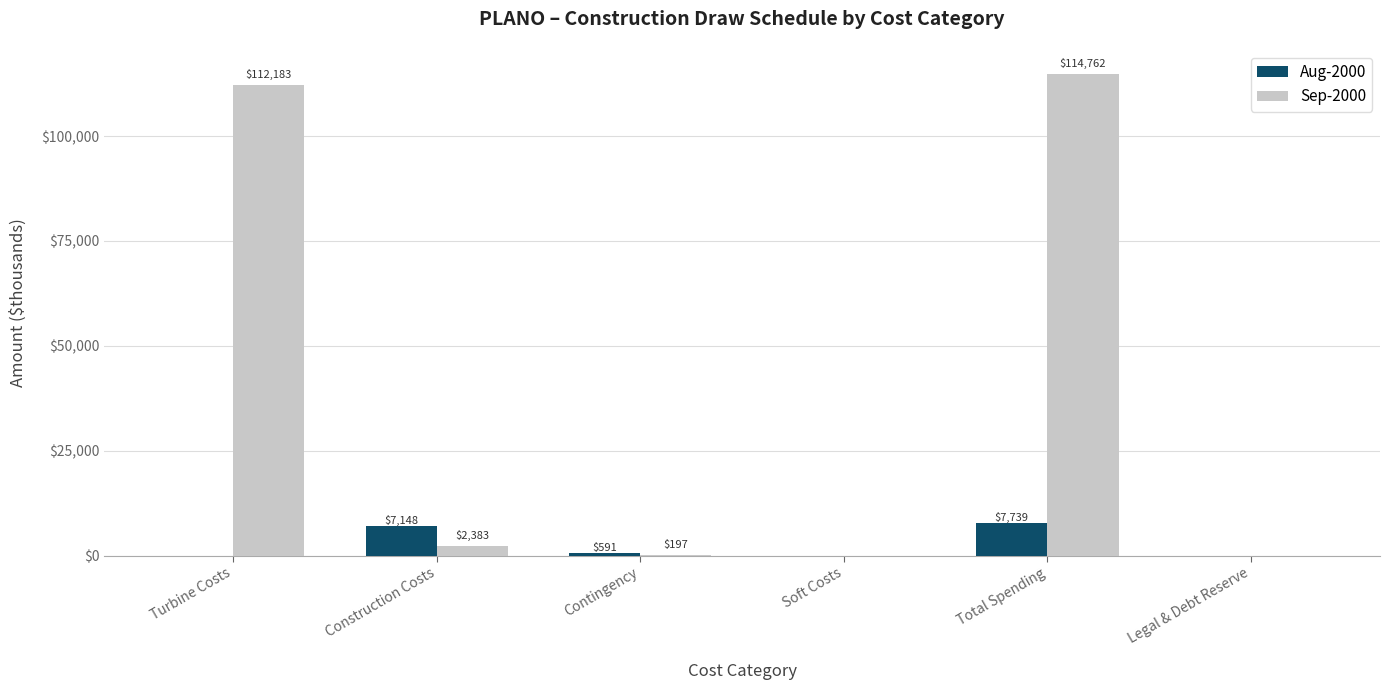

What is the sum of the Aug-2000 values at Total Spending and Turbine Costs?

7739.0